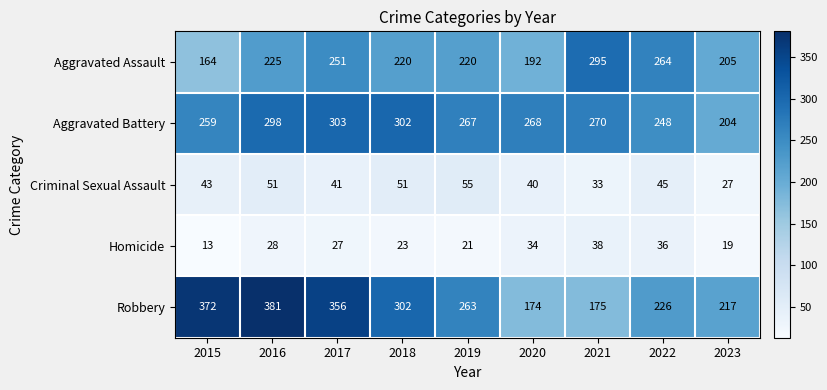

What is the sum of the Homicide values at 2019 and 2020?

55